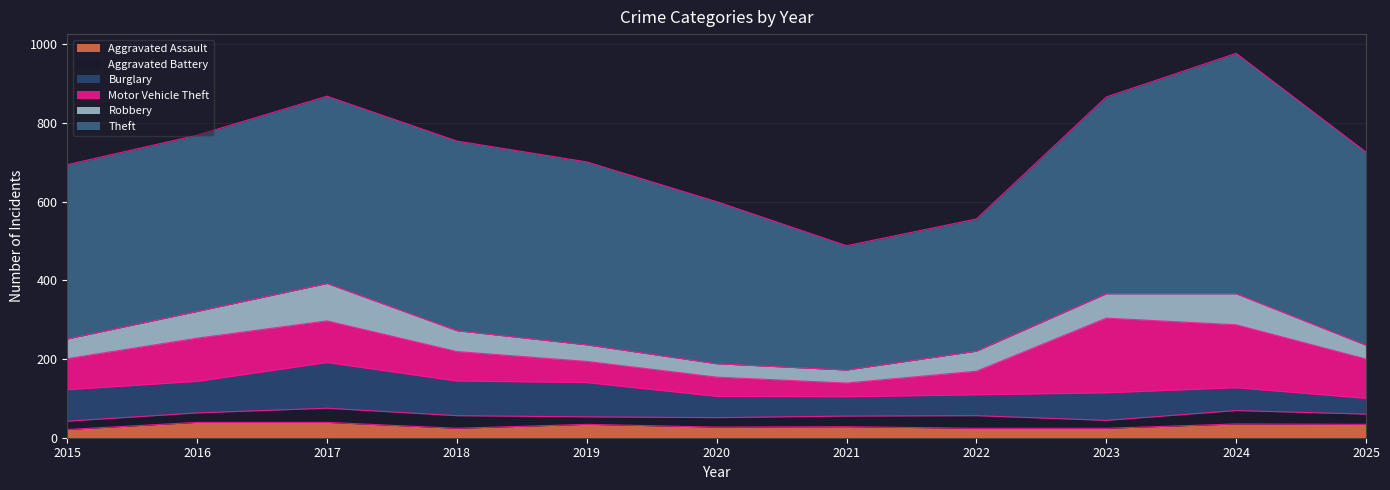

What is the value of the Aggravated Battery point at the 3rd from the left?

36